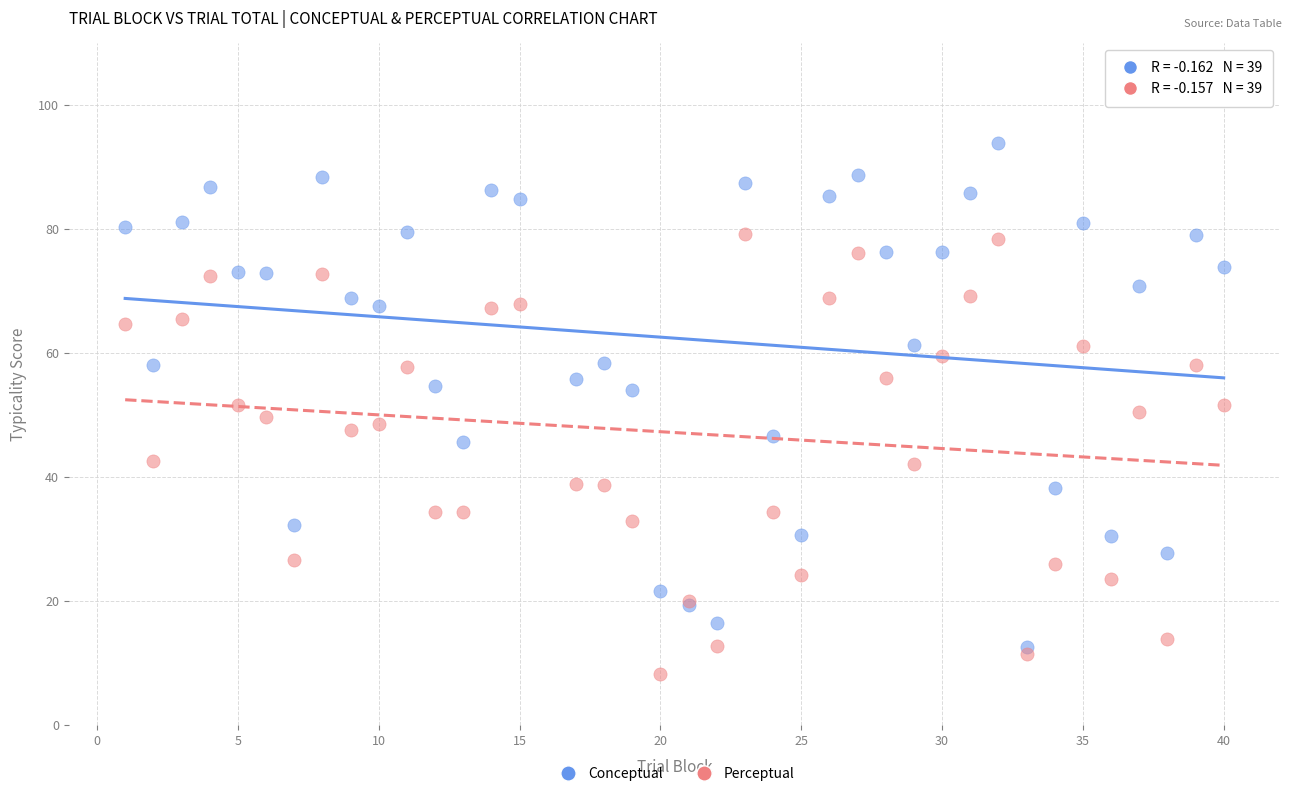

Which series contains the highest Y value?

Conceptual